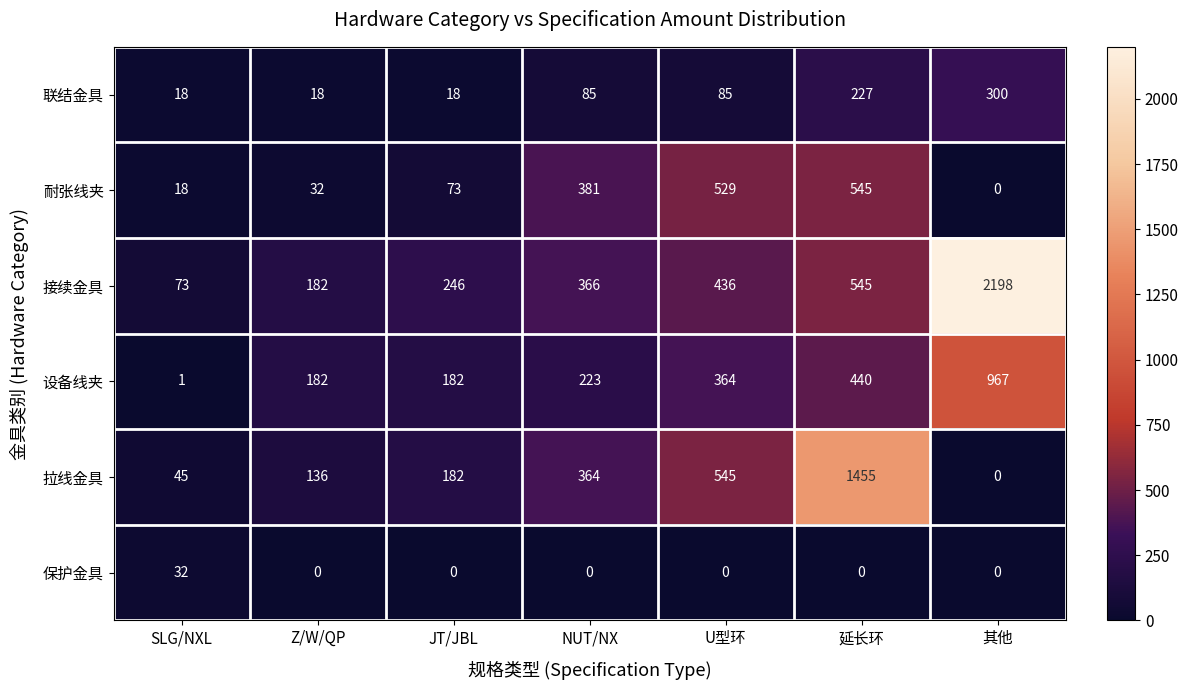

How many 联结金具 values are between 18 and 227?

6